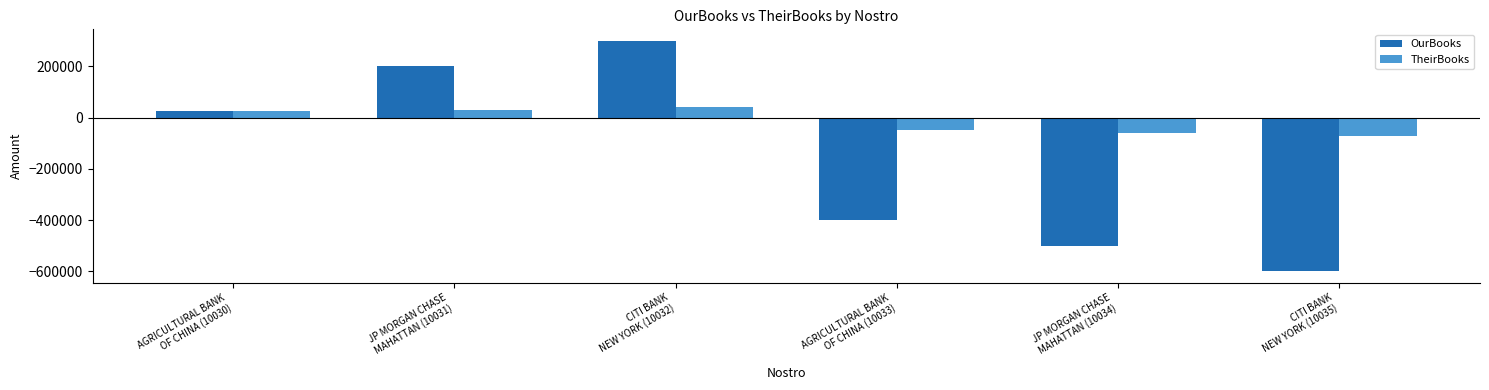

How many values in OurBooks are above zero?

3